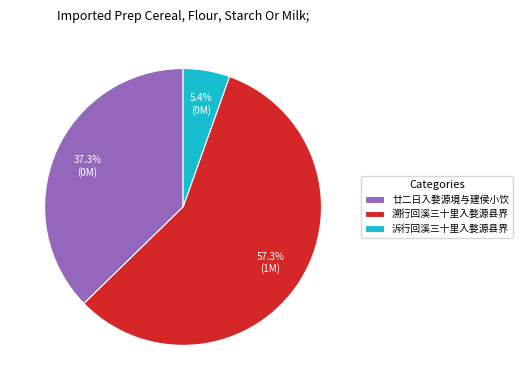

Do 廿二日入婺源境与建侯小饮 and 泝行回溪三十里入婺源县界 together represent more than half of the pie?

No